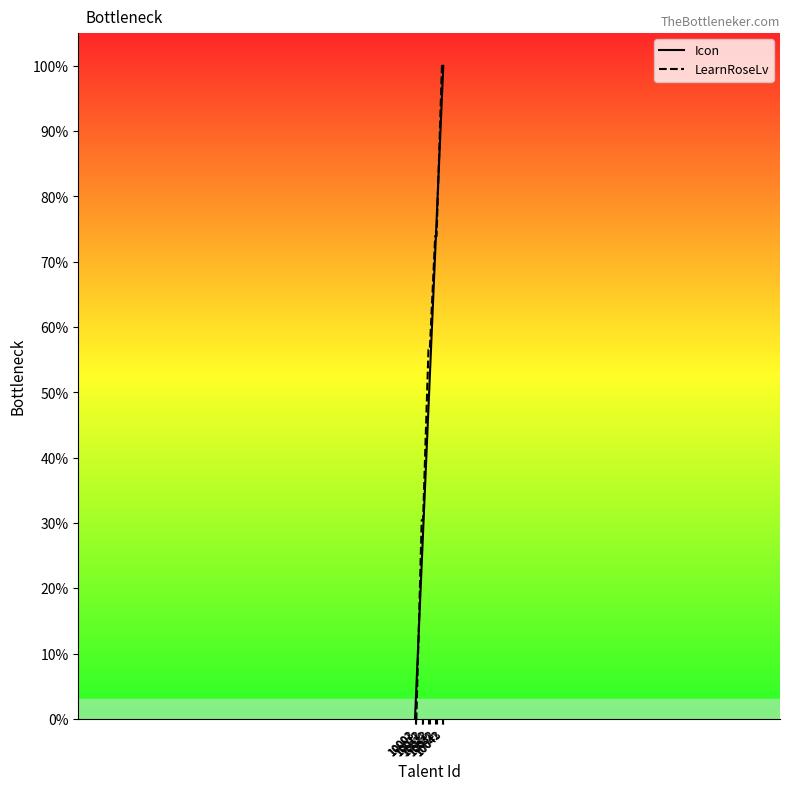

Which label corresponds to the largest value in the chart?

10043